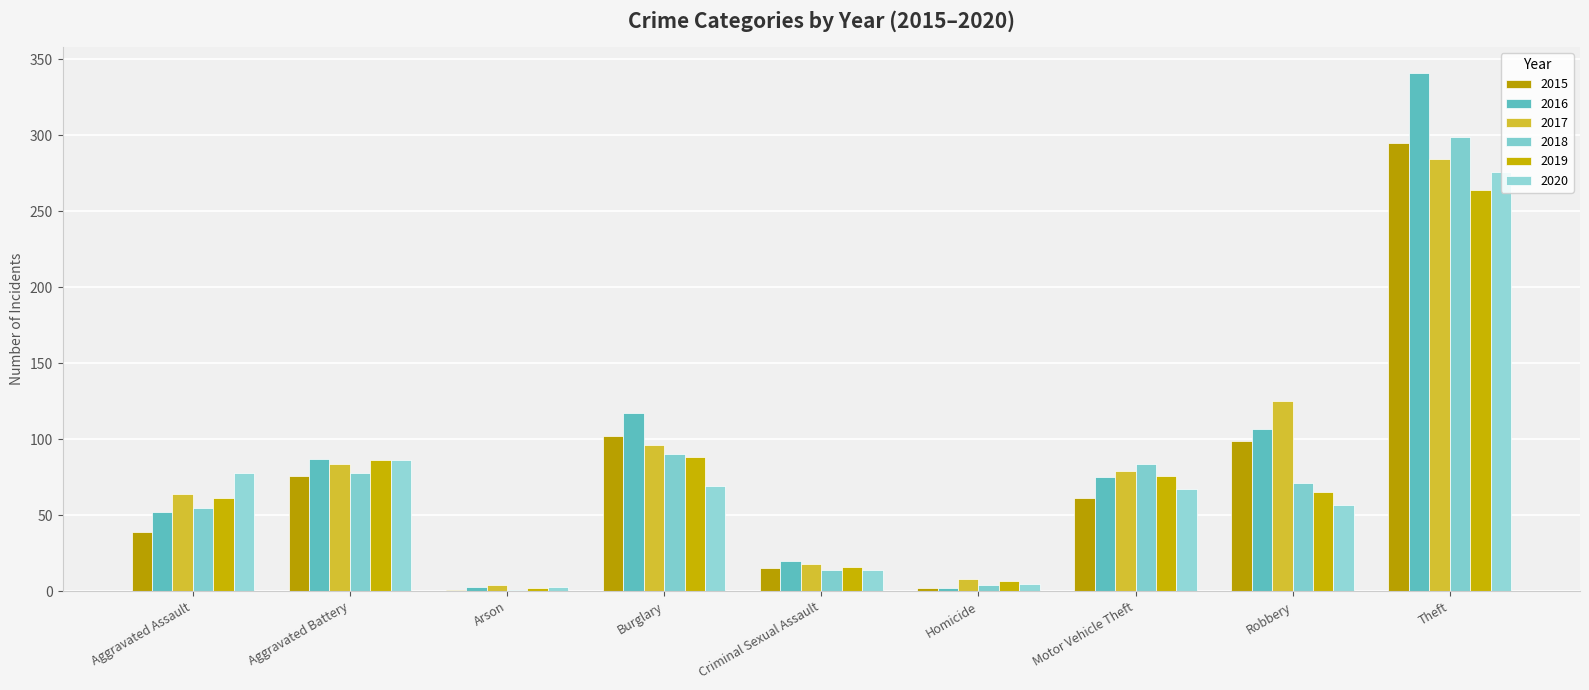

Does the chart contain stacked bars?

No